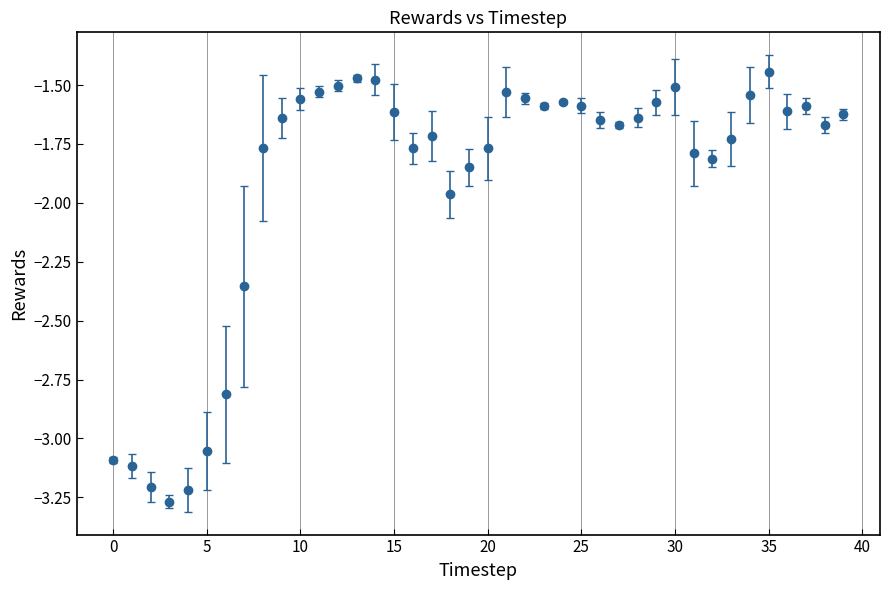

What is the average value?

-1.9